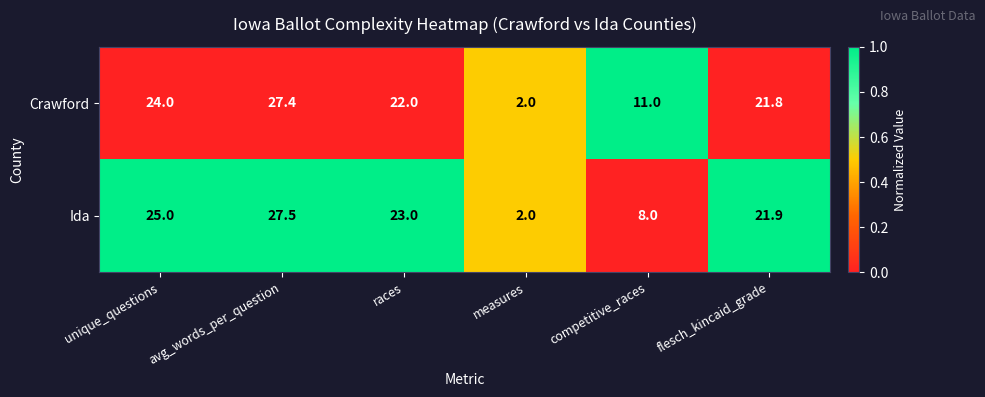

What is the sum of the Crawford values at flesch_kincaid_grade and races?

43.8